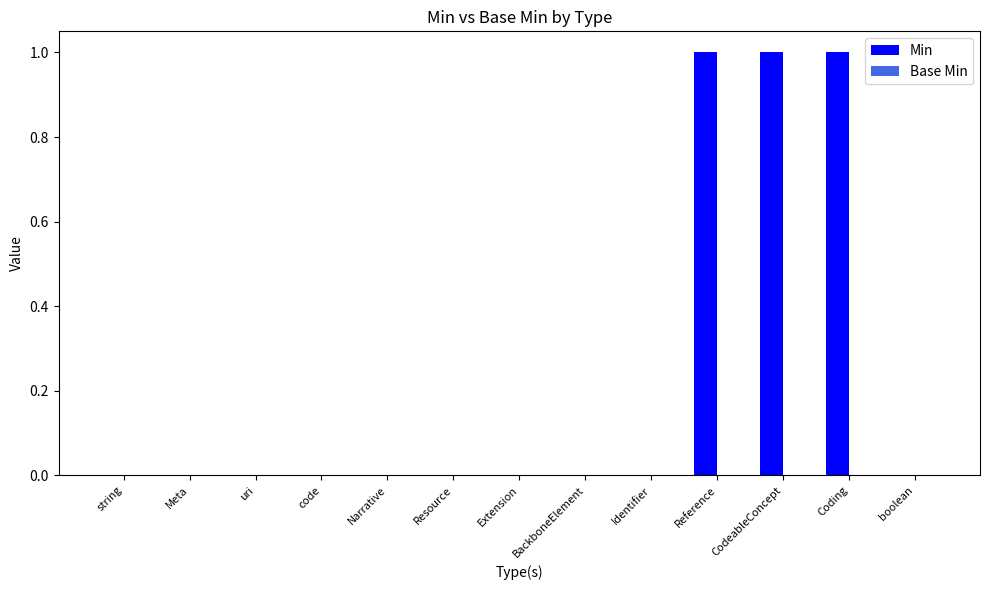

What is the change in value from Identifier to Coding?

+1